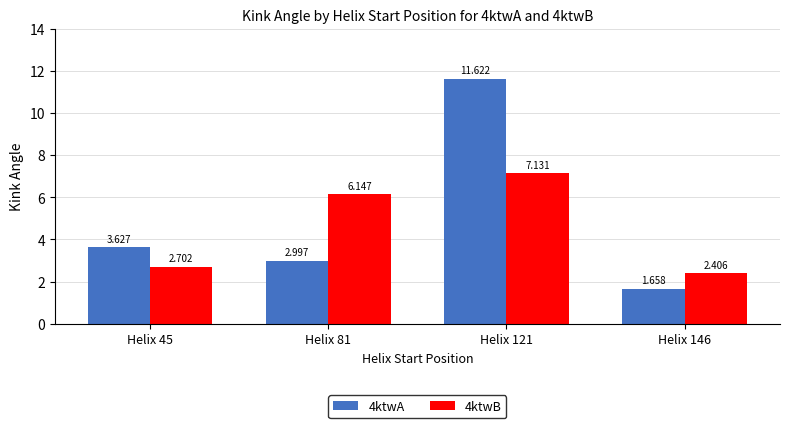

List the series in order of their overall mean, lowest first.

4ktwB, 4ktwA